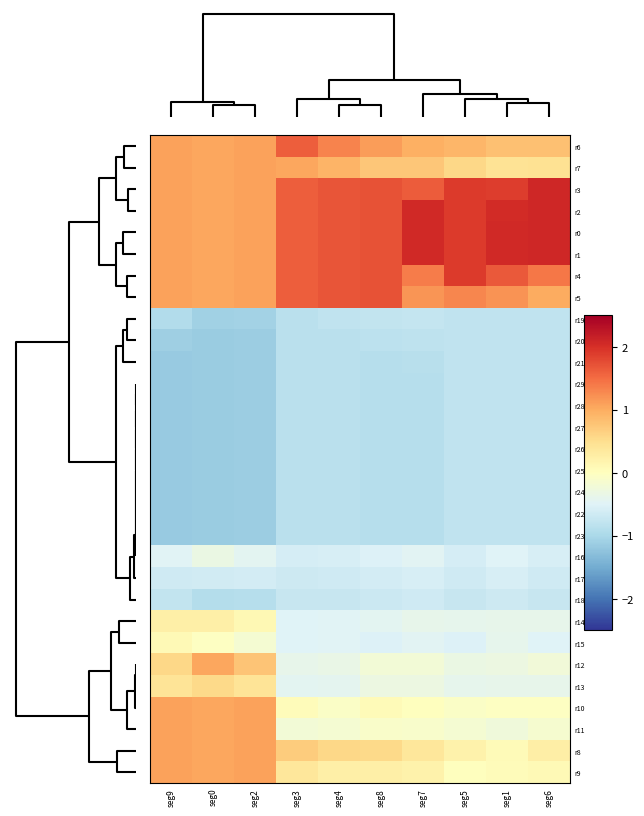

Reading right to left, what are all the values shown in this chart?

r6: seg6=0.8	seg1=0.8	seg5=0.9	seg7=1.0	seg8=1.1	seg4=1.3	seg3=1.6	seg2=1.1	seg0=1.0	seg9=1.1
r7: seg6=0.4	seg1=0.4	seg5=0.6	seg7=0.8	seg8=0.7	seg4=0.9	seg3=1.0	seg2=1.1	seg0=1.0	seg9=1.1
r3: seg6=2.1	seg1=1.9	seg5=1.9	seg7=1.6	seg8=1.7	seg4=1.7	seg3=1.6	seg2=1.1	seg0=1.0	seg9=1.1
r2: seg6=2.1	seg1=2.0	seg5=1.9	seg7=2.1	seg8=1.7	seg4=1.7	seg3=1.6	seg2=1.1	seg0=1.0	seg9=1.1
r0: seg6=2.1	seg1=2.1	seg5=1.9	seg7=2.1	seg8=1.7	seg4=1.7	seg3=1.6	seg2=1.1	seg0=1.0	seg9=1.1
r1: seg6=2.1	seg1=2.1	seg5=1.9	seg7=2.1	seg8=1.7	seg4=1.7	seg3=1.6	seg2=1.1	seg0=1.0	seg9=1.1
r4: seg6=1.4	seg1=1.7	seg5=1.9	seg7=1.4	seg8=1.7	seg4=1.7	seg3=1.6	seg2=1.1	seg0=1.0	seg9=1.1
r5: seg6=1.0	seg1=1.2	seg5=1.3	seg7=1.2	seg8=1.7	seg4=1.7	seg3=1.6	seg2=1.1	seg0=1.0	seg9=1.1
r19: seg6=-0.8	seg1=-0.8	seg5=-0.8	seg7=-0.7	seg8=-0.8	seg4=-0.8	seg3=-0.9	seg2=-1.1	seg0=-1.1	seg9=-0.9
r20: seg6=-0.8	seg1=-0.8	seg5=-0.8	seg7=-0.8	seg8=-0.8	seg4=-0.8	seg3=-0.9	seg2=-1.1	seg0=-1.1	seg9=-1.1
r21: seg6=-0.8	seg1=-0.8	seg5=-0.8	seg7=-0.9	seg8=-0.9	seg4=-0.8	seg3=-0.9	seg2=-1.1	seg0=-1.1	seg9=-1.2
r29: seg6=-0.8	seg1=-0.8	seg5=-0.8	seg7=-0.9	seg8=-0.9	seg4=-0.8	seg3=-0.9	seg2=-1.1	seg0=-1.1	seg9=-1.2
r28: seg6=-0.8	seg1=-0.8	seg5=-0.8	seg7=-0.9	seg8=-0.9	seg4=-0.8	seg3=-0.9	seg2=-1.1	seg0=-1.1	seg9=-1.2
r27: seg6=-0.8	seg1=-0.8	seg5=-0.8	seg7=-0.9	seg8=-0.9	seg4=-0.8	seg3=-0.9	seg2=-1.1	seg0=-1.1	seg9=-1.2
r26: seg6=-0.8	seg1=-0.8	seg5=-0.8	seg7=-0.9	seg8=-0.9	seg4=-0.8	seg3=-0.9	seg2=-1.1	seg0=-1.1	seg9=-1.2
r25: seg6=-0.8	seg1=-0.8	seg5=-0.8	seg7=-0.9	seg8=-0.9	seg4=-0.8	seg3=-0.9	seg2=-1.1	seg0=-1.1	seg9=-1.2
r24: seg6=-0.8	seg1=-0.8	seg5=-0.8	seg7=-0.9	seg8=-0.9	seg4=-0.8	seg3=-0.9	seg2=-1.1	seg0=-1.1	seg9=-1.2
r22: seg6=-0.8	seg1=-0.8	seg5=-0.8	seg7=-0.9	seg8=-0.9	seg4=-0.8	seg3=-0.9	seg2=-1.1	seg0=-1.1	seg9=-1.2
r23: seg6=-0.8	seg1=-0.8	seg5=-0.8	seg7=-0.9	seg8=-0.9	seg4=-0.8	seg3=-0.9	seg2=-1.1	seg0=-1.1	seg9=-1.2
r16: seg6=-0.6	seg1=-0.5	seg5=-0.6	seg7=-0.5	seg8=-0.5	seg4=-0.6	seg3=-0.6	seg2=-0.4	seg0=-0.3	seg9=-0.5
r17: seg6=-0.7	seg1=-0.6	seg5=-0.7	seg7=-0.6	seg8=-0.6	seg4=-0.7	seg3=-0.7	seg2=-0.6	seg0=-0.6	seg9=-0.6
r18: seg6=-0.7	seg1=-0.7	seg5=-0.7	seg7=-0.7	seg8=-0.7	seg4=-0.7	seg3=-0.7	seg2=-0.9	seg0=-0.9	seg9=-0.8
r14: seg6=-0.4	seg1=-0.4	seg5=-0.4	seg7=-0.4	seg8=-0.4	seg4=-0.5	seg3=-0.5	seg2=0.1	seg0=0.2	seg9=0.3
r15: seg6=-0.5	seg1=-0.4	seg5=-0.5	seg7=-0.5	seg8=-0.5	seg4=-0.5	seg3=-0.5	seg2=-0.2	seg0=-0.0	seg9=0.1
r12: seg6=-0.2	seg1=-0.3	seg5=-0.3	seg7=-0.2	seg8=-0.2	seg4=-0.4	seg3=-0.4	seg2=0.8	seg0=1.0	seg9=0.6
r13: seg6=-0.4	seg1=-0.4	seg5=-0.4	seg7=-0.3	seg8=-0.3	seg4=-0.4	seg3=-0.4	seg2=0.4	seg0=0.5	seg9=0.4
r10: seg6=-0.0	seg1=-0.0	seg5=-0.1	seg7=0.0	seg8=0.1	seg4=-0.1	seg3=0.1	seg2=1.1	seg0=1.0	seg9=1.1
r11: seg6=-0.1	seg1=-0.2	seg5=-0.2	seg7=-0.1	seg8=-0.1	seg4=-0.2	seg3=-0.2	seg2=1.1	seg0=1.0	seg9=1.1
r8: seg6=0.3	seg1=0.1	seg5=0.2	seg7=0.4	seg8=0.6	seg4=0.6	seg3=0.7	seg2=1.1	seg0=1.0	seg9=1.1
r9: seg6=0.1	seg1=0.0	seg5=0.0	seg7=0.2	seg8=0.2	seg4=0.3	seg3=0.4	seg2=1.1	seg0=1.0	seg9=1.1